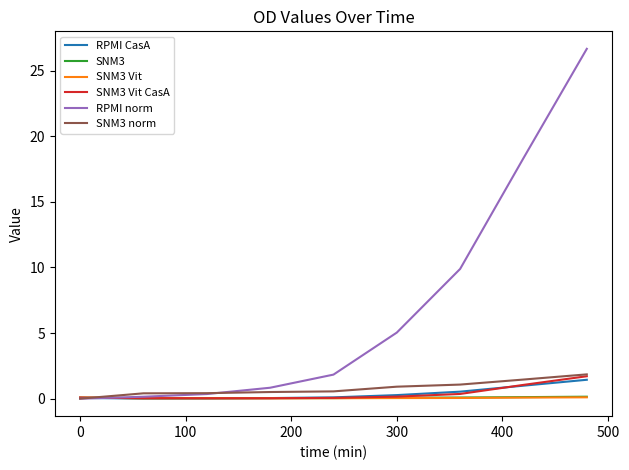

Which series has the largest total across all categories?

RPMI norm